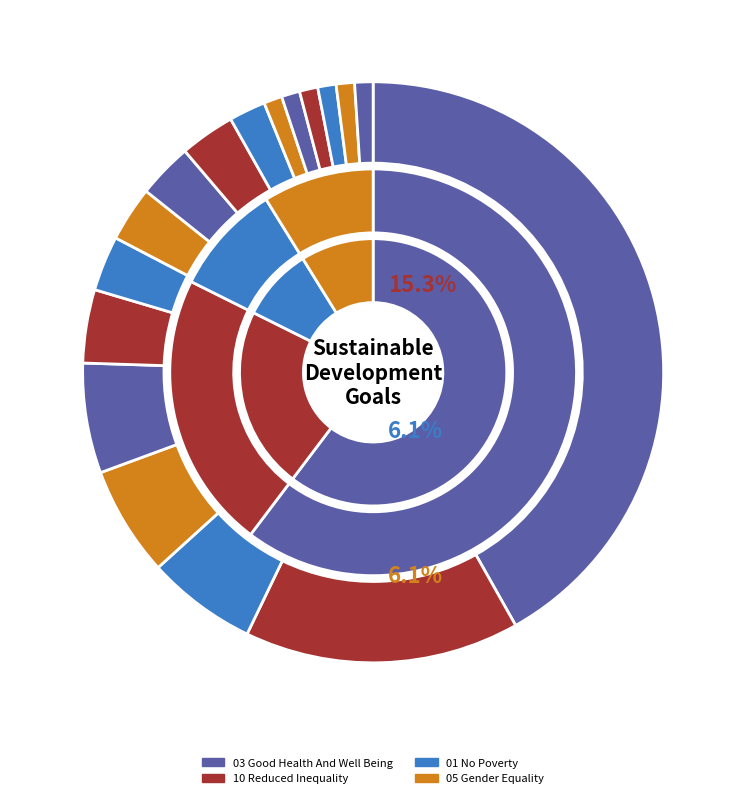

What percentage is the 03 Good Health And Well Being slice, to the nearest percent?

42%